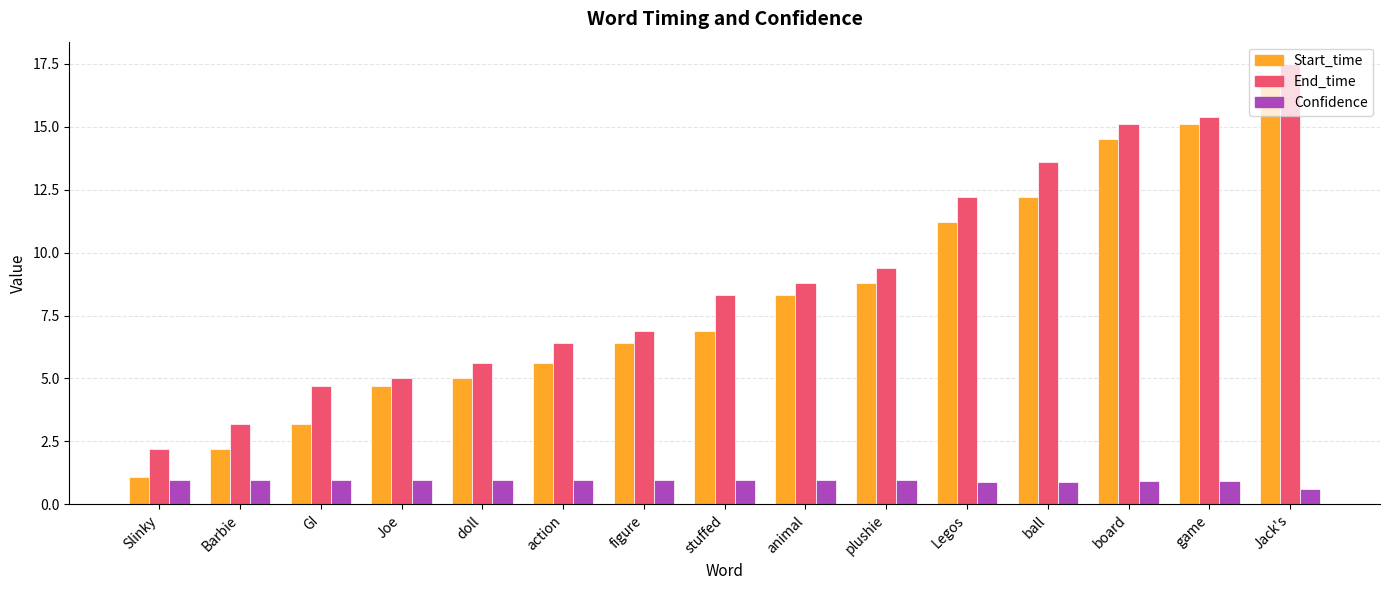

What is the difference between the second highest and minimum values in the Confidence series?

0.4